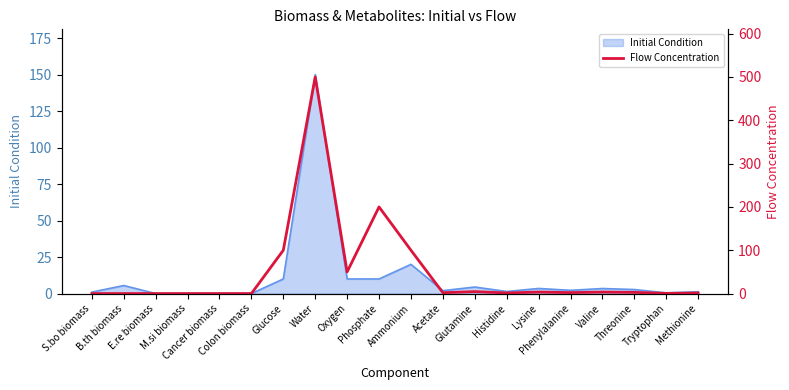

What is the label of the 3rd point from the left?

E.re biomass